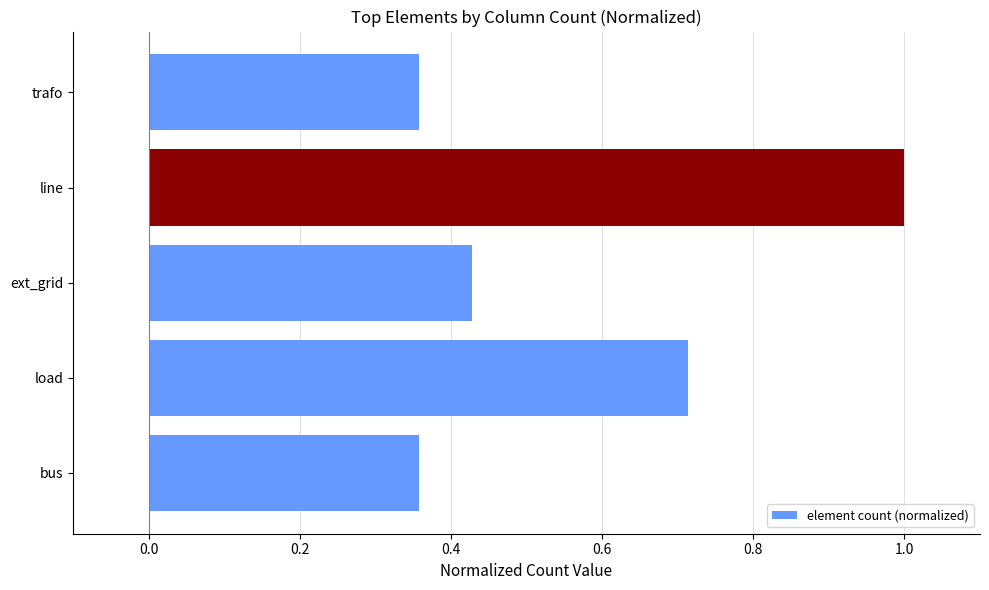

What is the maximum value shown in the chart?

1.0